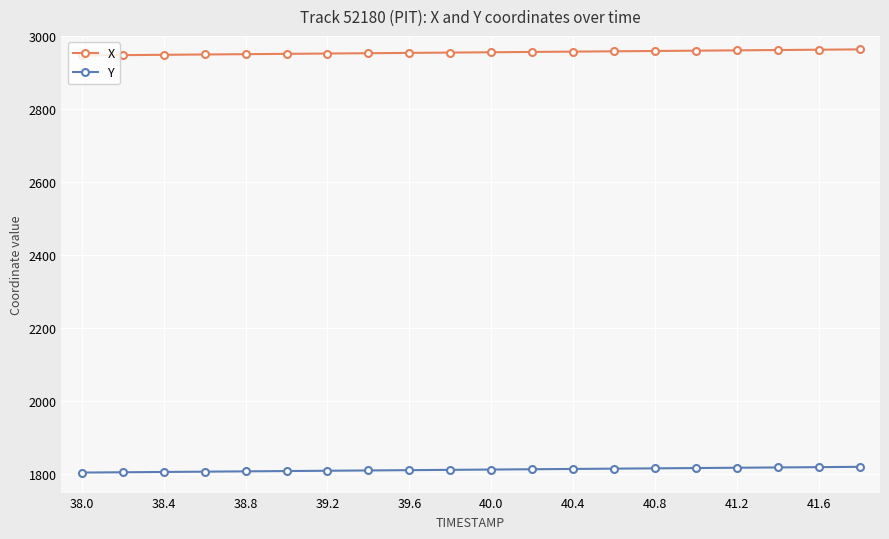

What is the average value of the Y series?

1812.6